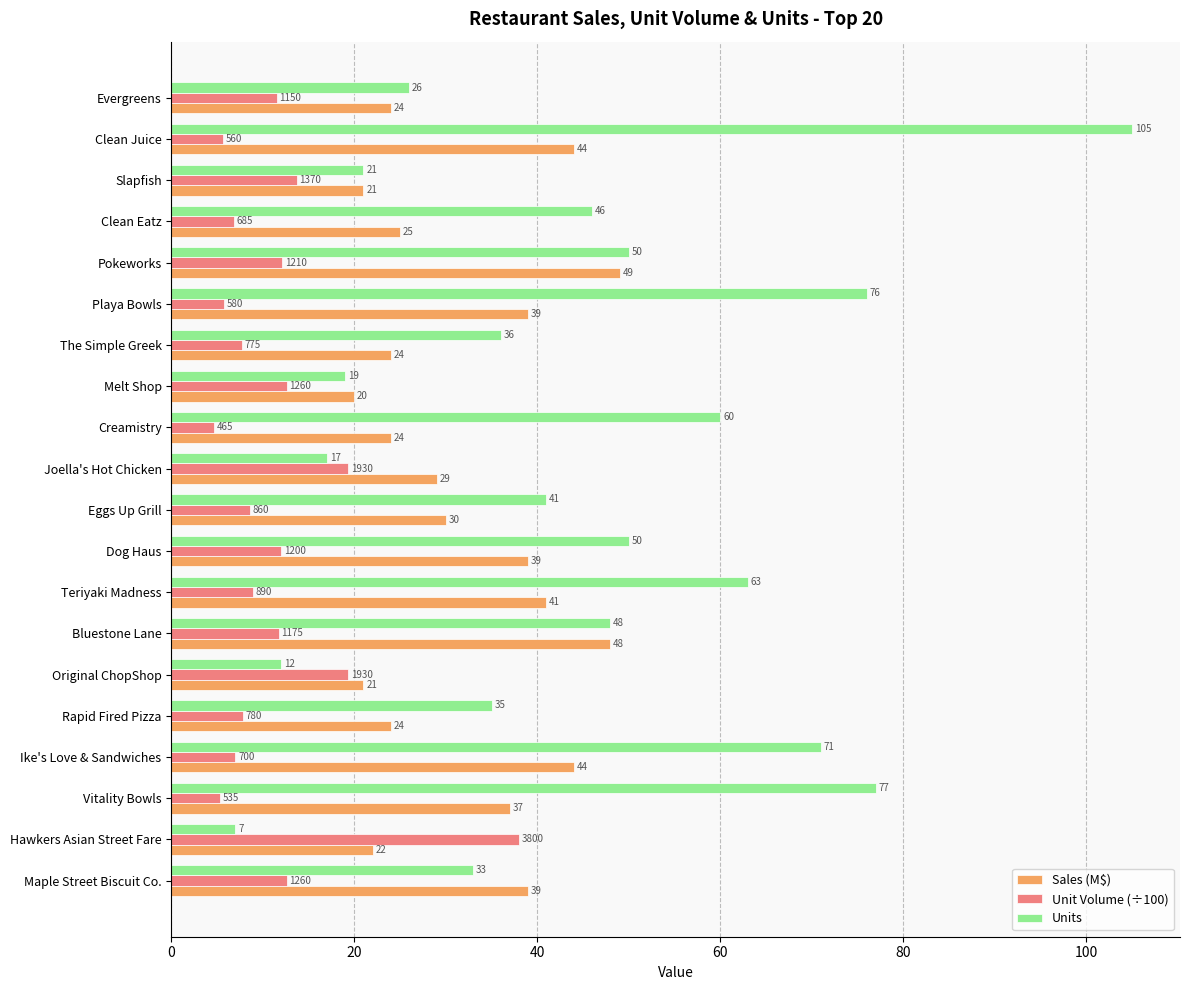

What is the difference between the maximum and minimum values in the Sales (M$) series?

29.0